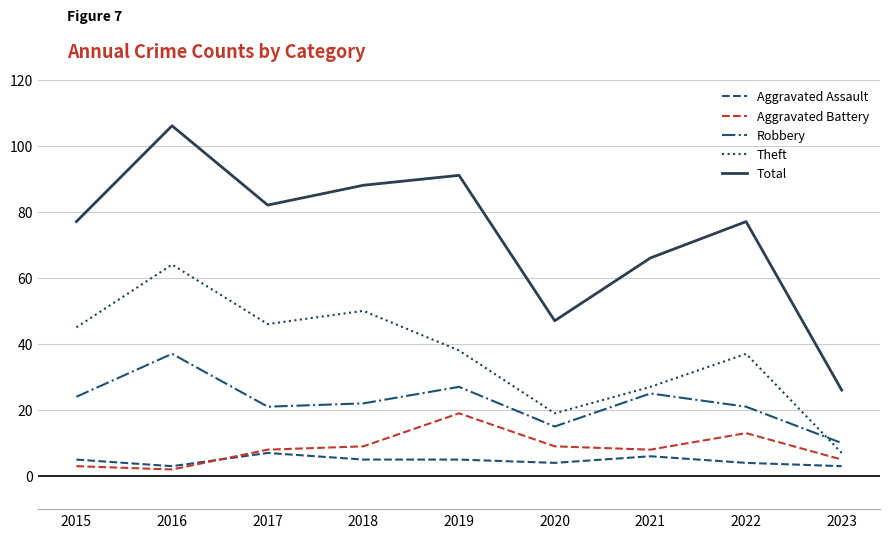

At 2022, list the series in order from largest to smallest.

Total, Theft, Robbery, Aggravated Battery, Aggravated Assault